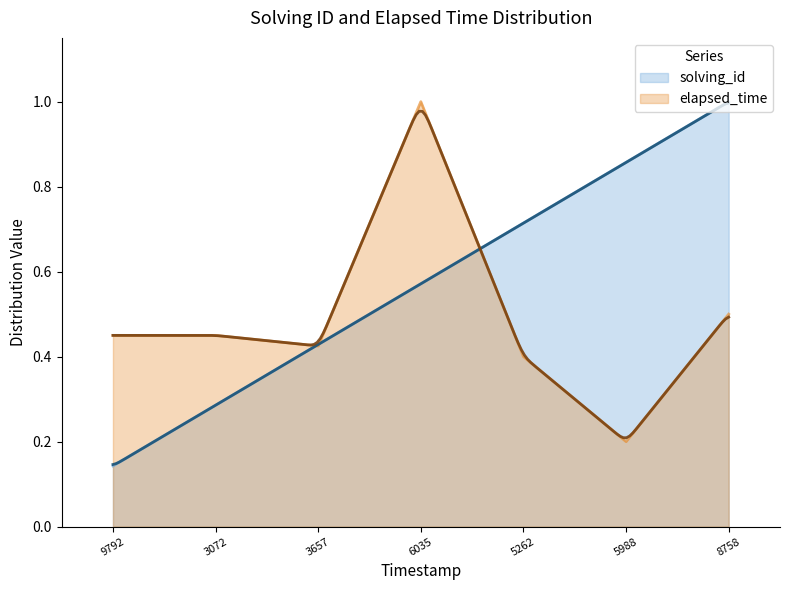

Which series has the largest range (max minus min)?

solving_id